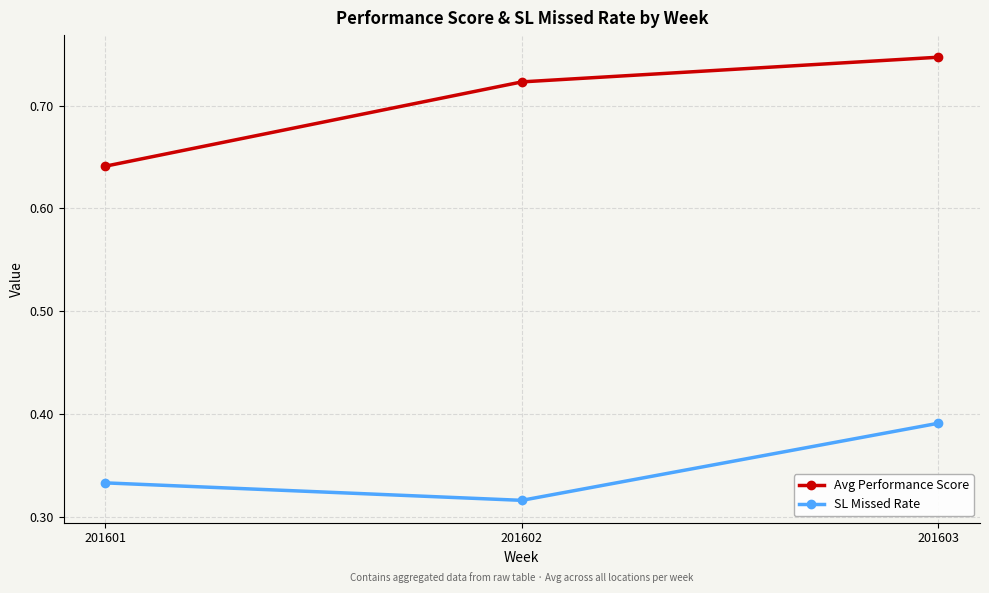

Between 201601 and 201603, which series saw the biggest shift?

Avg Performance Score